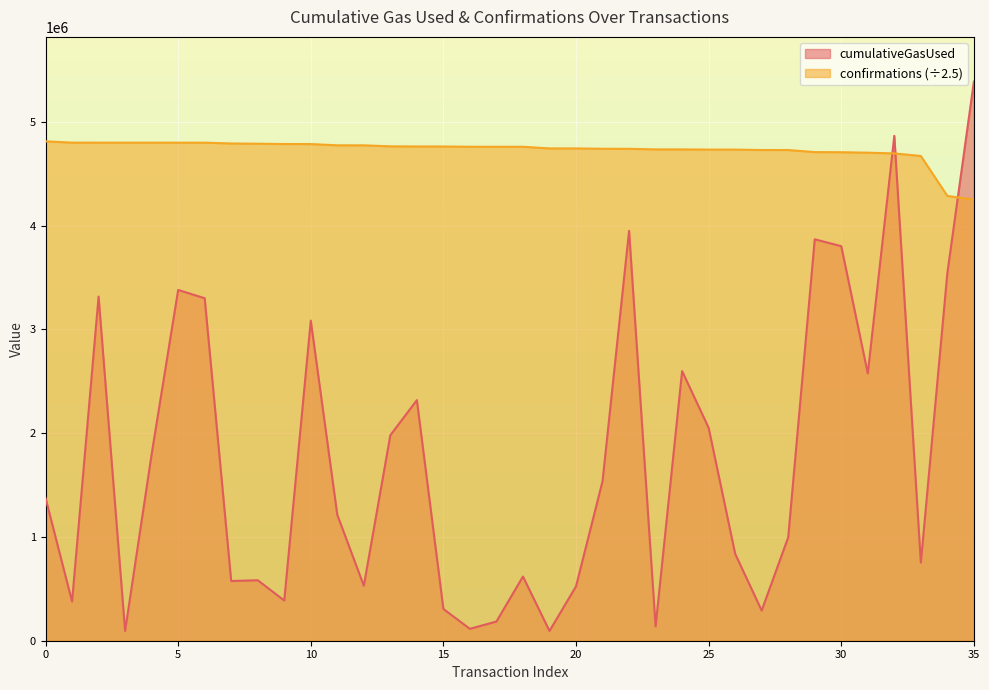

Reading left to right, what are all the values shown in this chart?

cumulativeGasUsed: 0=1375315.0	1=377248.0	2=3316032.0	3=94292.0	4=1796967.0	5=3379734.0	6=3299808.0	7=575004.0	8=582780.0	9=387477.0	10=3084152.0	11=1213090.0	12=529704.0	13=1980164.0	14=2317997.0	15=305591.0	16=114411.0	17=185124.0	18=618542.0	19=94158.0	20=523847.0	21=1537121.0	22=3949180.0	23=138092.0	24=2597985.0	25=2051469.0	26=837459.0	27=290662.0	28=996599.0	29=3867764.0	30=3801564.0	31=2574871.0	32=4864531.0	33=752460.0	34=3542869.0	35=5386922.0
confirmations: 0=4811753.6	1=4798915.6	2=4798876.8	3=4798849.2	4=4798833.2	5=4798760.4	6=4798738.0	7=4790938.8	8=4788489.6	9=4785602.0	10=4785273.2	11=4773243.2	12=4773020.4	13=4763429.2	14=4762084.4	15=4761982.0	16=4759212.4	17=4759187.6	18=4759164.8	19=4743345.6	20=4743341.2	21=4739951.6	22=4739570.4	23=4733958.4	24=4733908.8	25=4731997.6	26=4731954.8	27=4727925.6	28=4727834.4	29=4707815.2	30=4706734.0	31=4702140.4	32=4695105.2	33=4670444.0	34=4285568.8	35=4250148.4